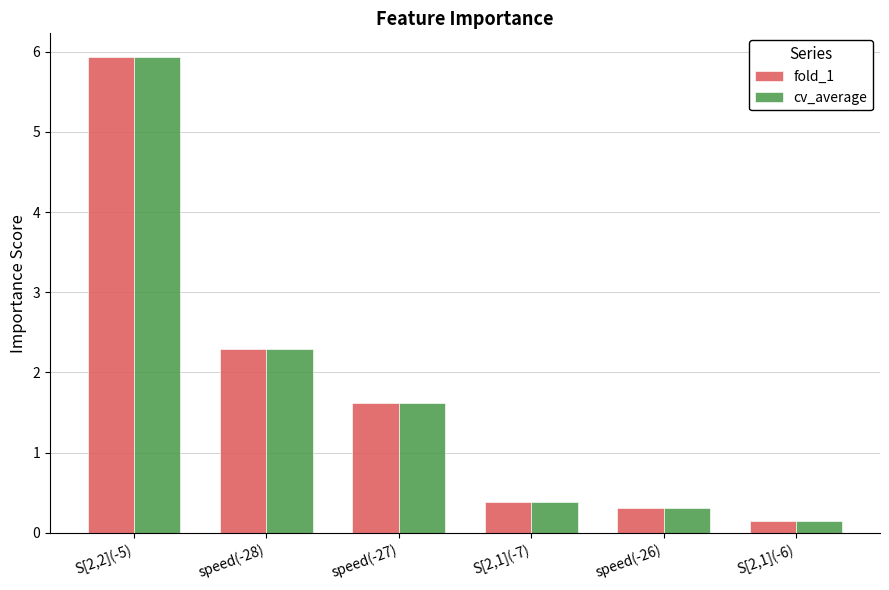

How many data points does each series have?

6